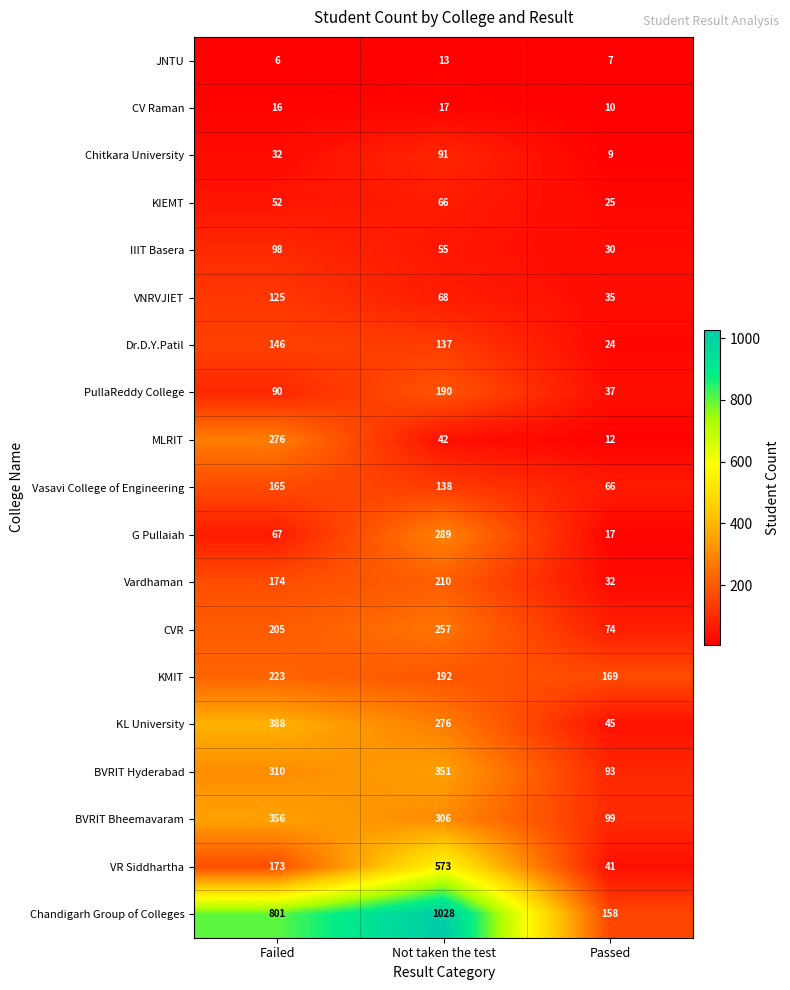

What is the average value of the VR Siddhartha series?

262